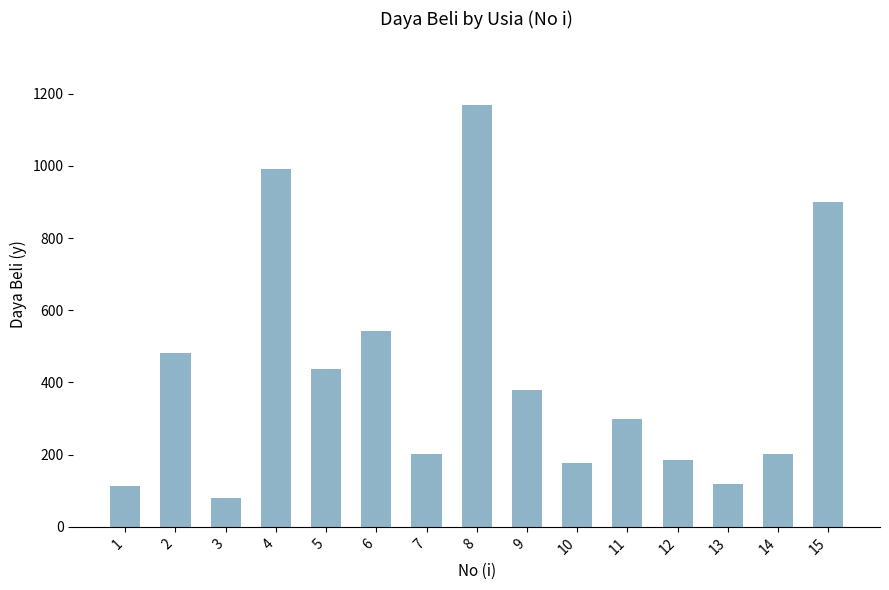

What is the value of the 6th bar from the left?

541.7